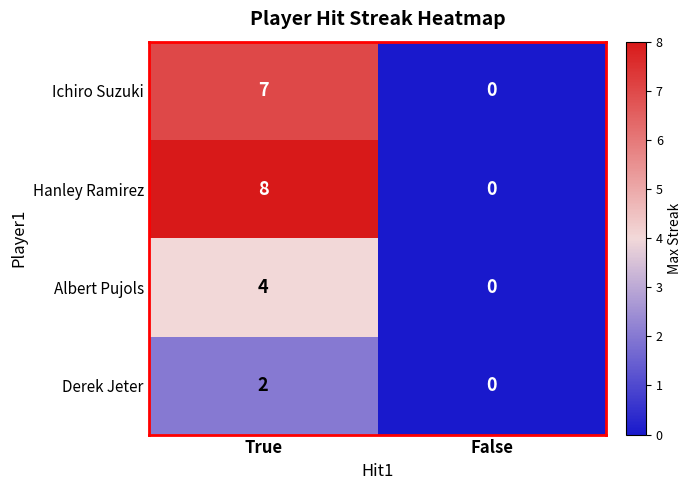

What is the maximum value shown in the chart?

8